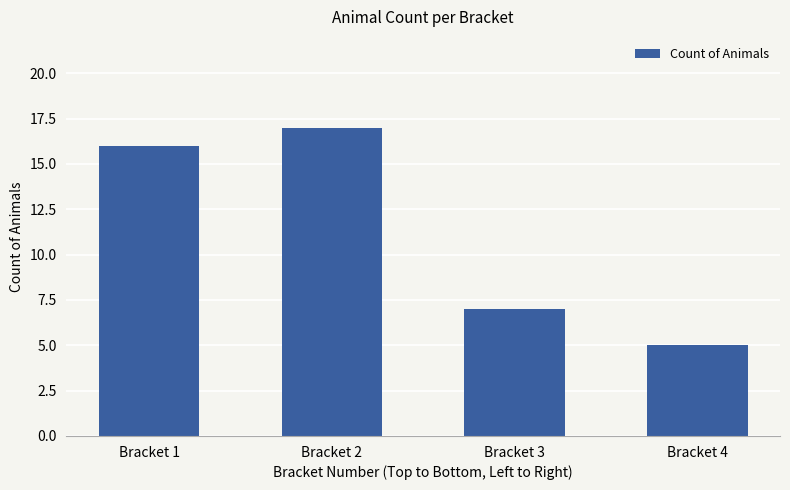

What is the ratio of the value at Bracket 2 to the value at Bracket 4?

3.4